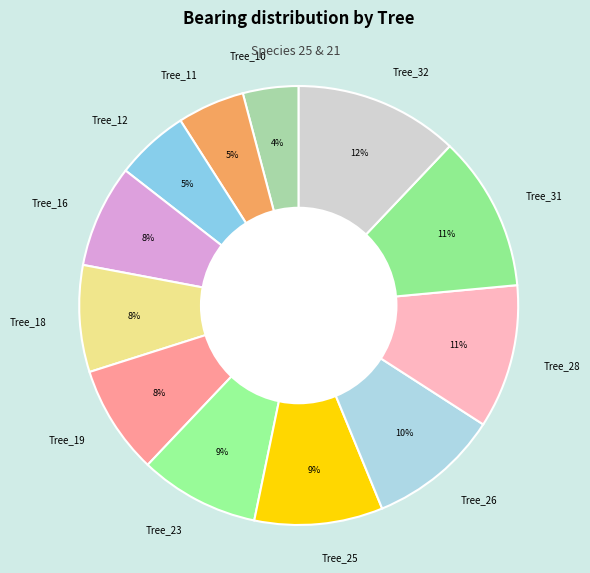

Approximately how many times larger is the value at Tree_18 compared to Tree_32?

0.7